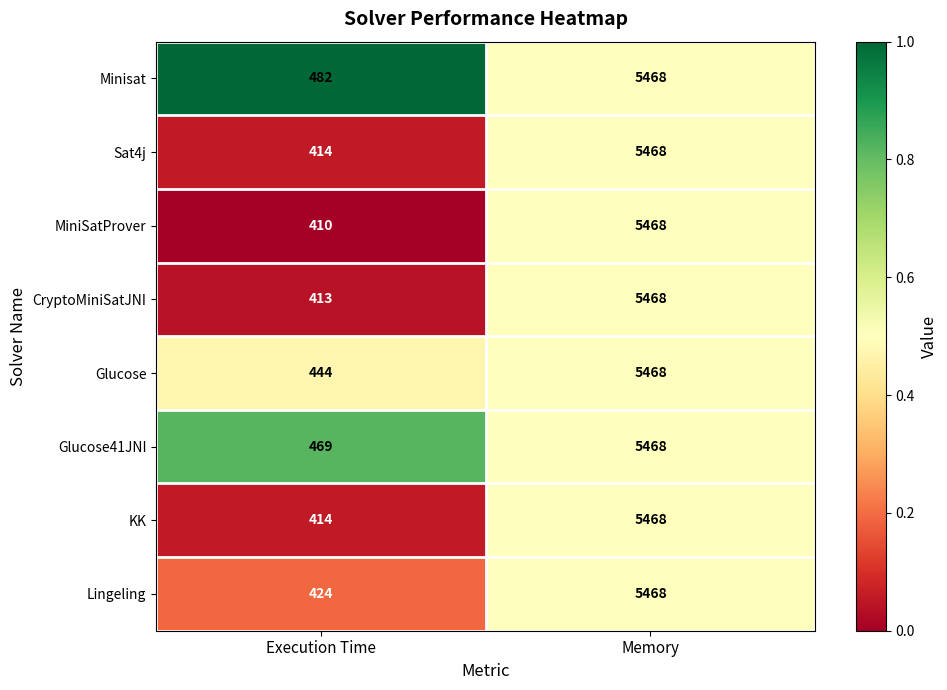

At which category does the chart reach its peak across all series?

Memory